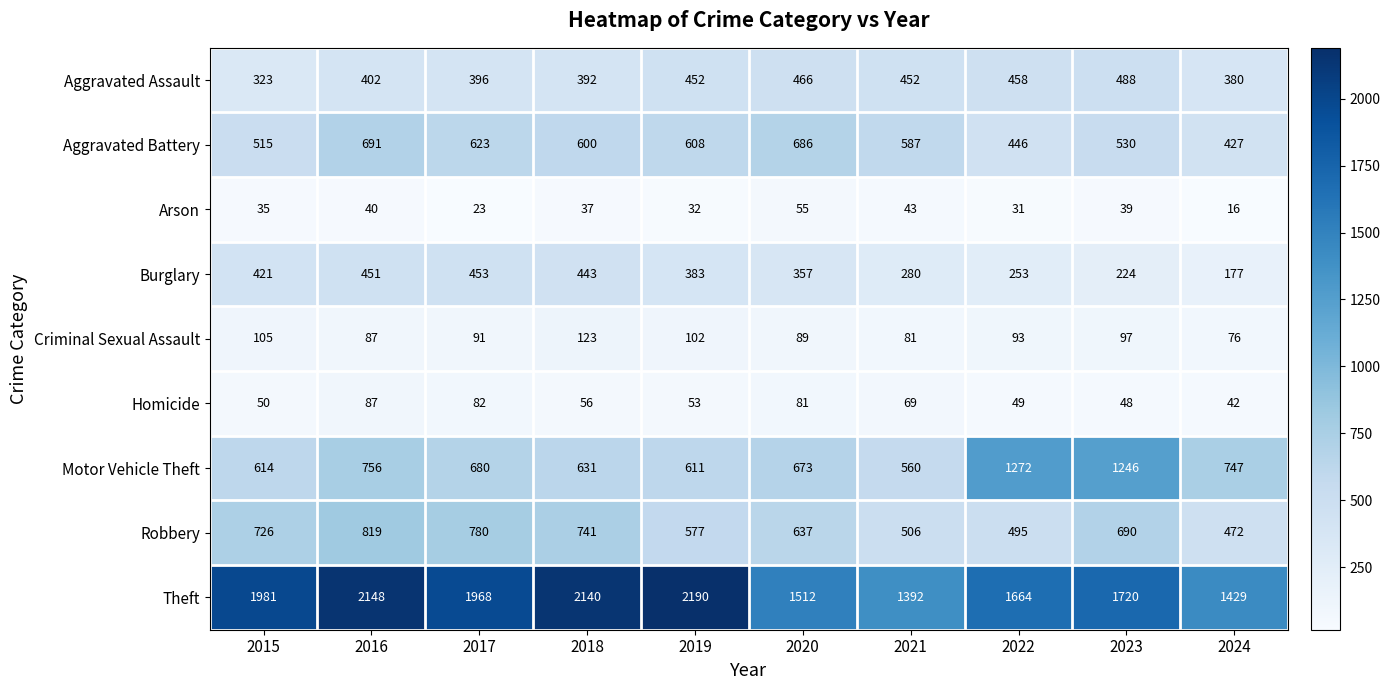

Which series has the largest total across all categories?

Theft